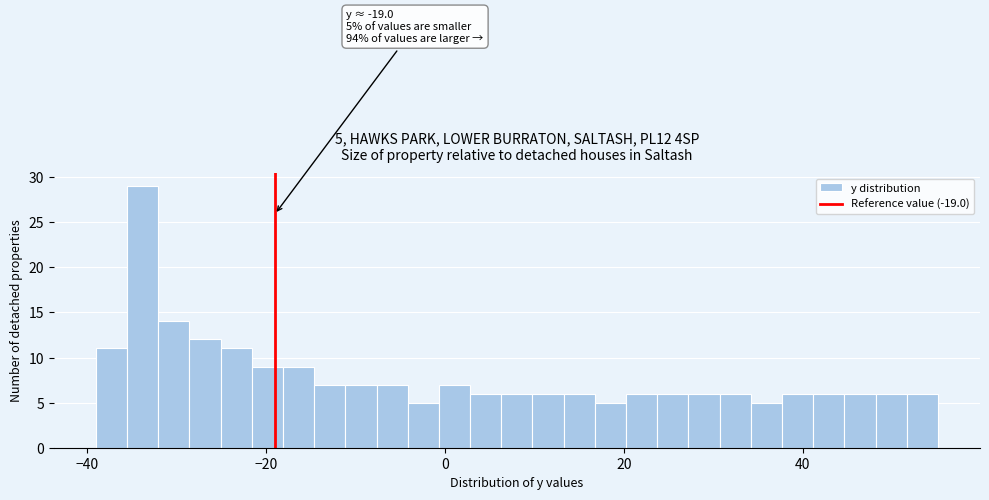

Around what value on the x-axis is the tallest bar? Give the approximate position of its centre, as read against the axis.

-34